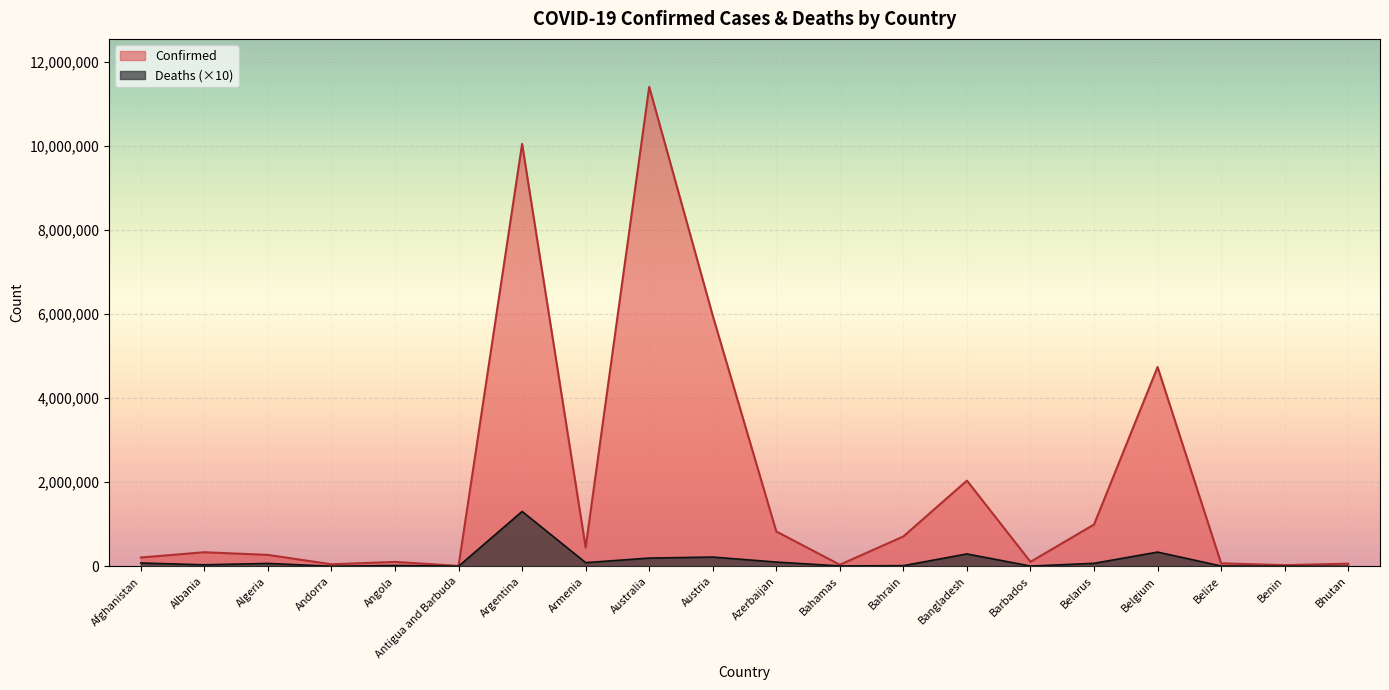

Reading left to right, transcribe all the data shown in this chart.

Confirmed: Afghanistan=209484	Albania=334457	Algeria=271496	Andorra=47890	Angola=105288	Antigua and Barbuda=9106	Argentina=10044957	Armenia=447308	Australia=11401996	Austria=5961143	Azerbaijan=828825	Bahamas=37491	Bahrain=710693	Bangladesh=2037871	Barbados=106798	Belarus=994037	Belgium=4739365	Belize=70757	Benin=27999	Bhutan=62627
Deaths: Afghanistan=78960	Albania=35980	Algeria=68810	Andorra=1650	Angola=19330	Antigua and Barbuda=1460	Argentina=1304720	Armenia=87270	Australia=195780	Austria=219700	Azerbaijan=101380	Bahamas=8330	Bahrain=15530	Bangladesh=294450	Barbados=5790	Belarus=71180	Belgium=338140	Belize=6880	Benin=1630	Bhutan=210